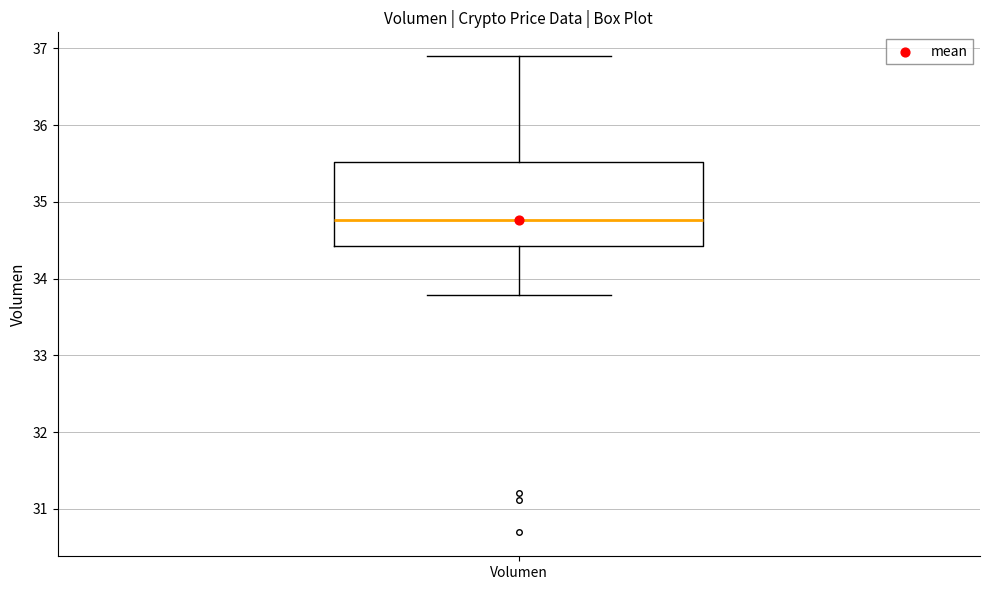

Transcribe this box plot: give where the median line is, the range the box spans, and where the two whiskers end, as read against the y-axis. The values are not printed on the chart, so give them approximately, as read against the axis.

median 34.8, box 34.4 to 35.5, whiskers 33.8 to 36.9